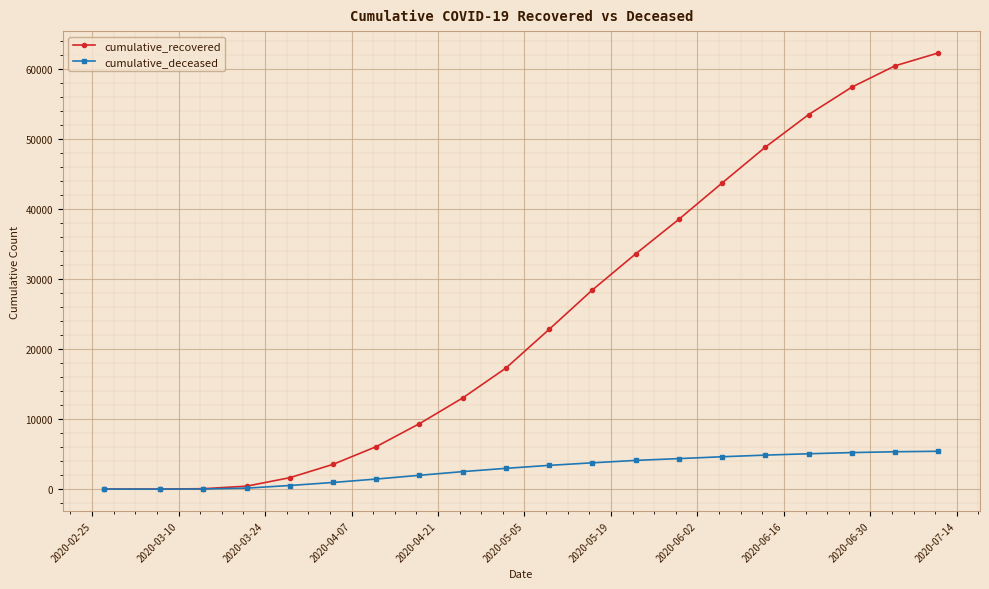

Which series has the widest spread of values?

cumulative_recovered